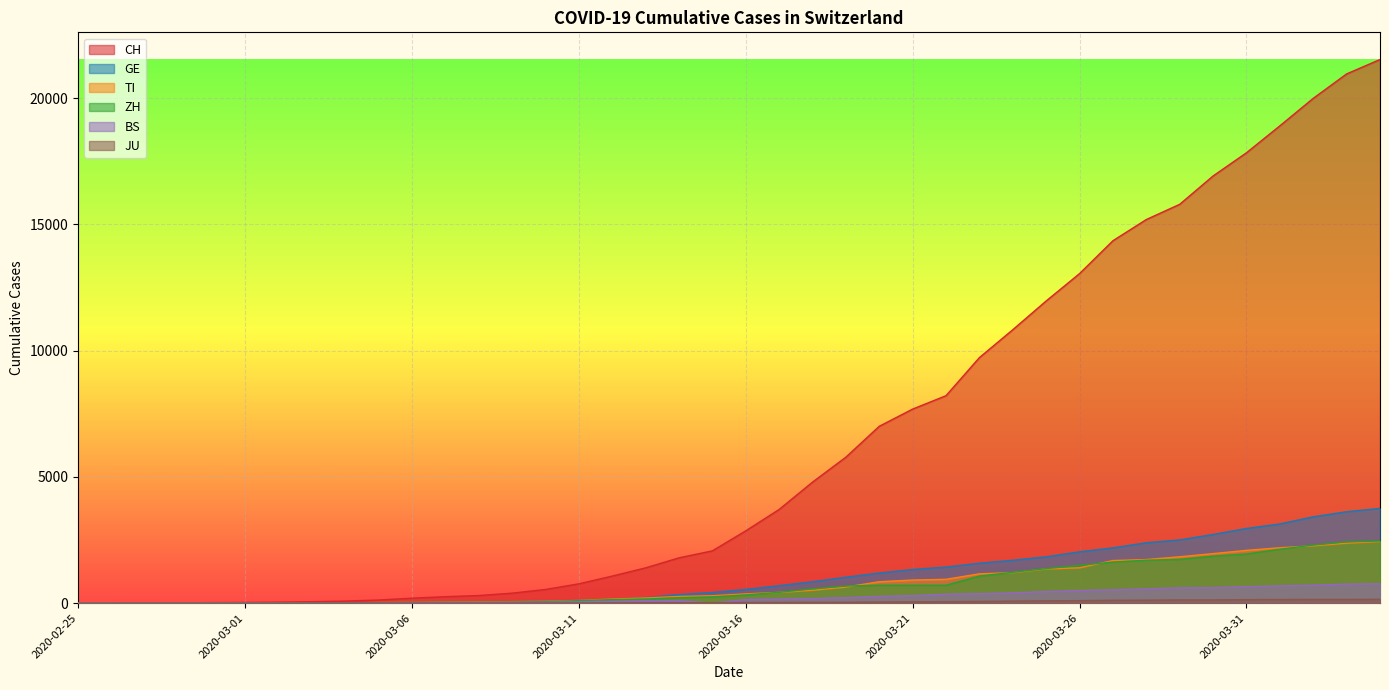

The JU series shows 7 at 2020-03-09. True or false?

True